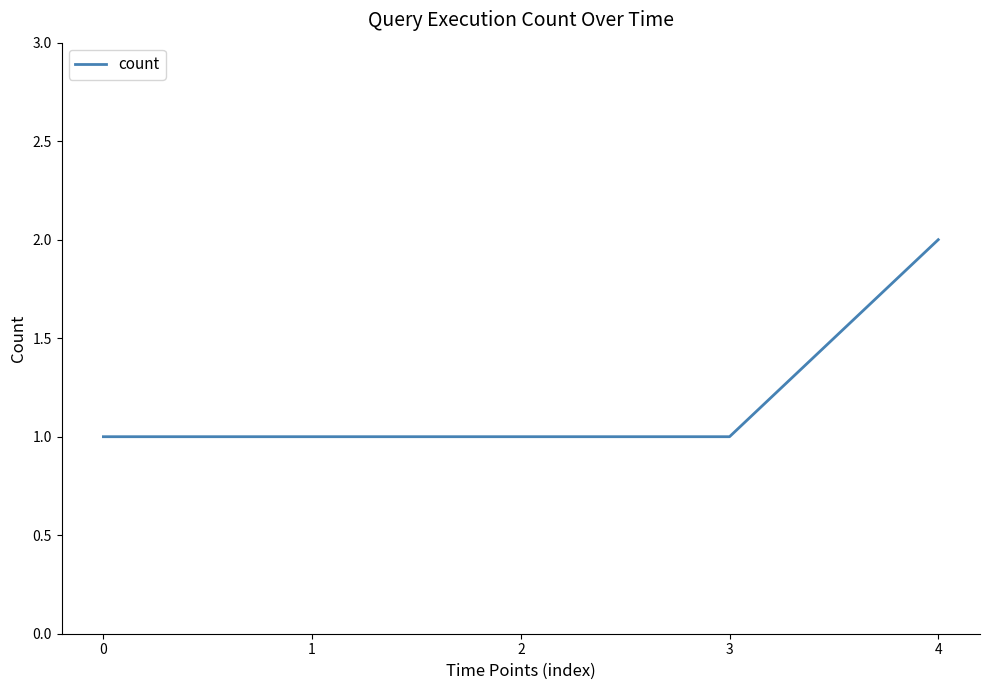

Reading left to right, transcribe all the data shown in this chart.

1	1	1	1	2